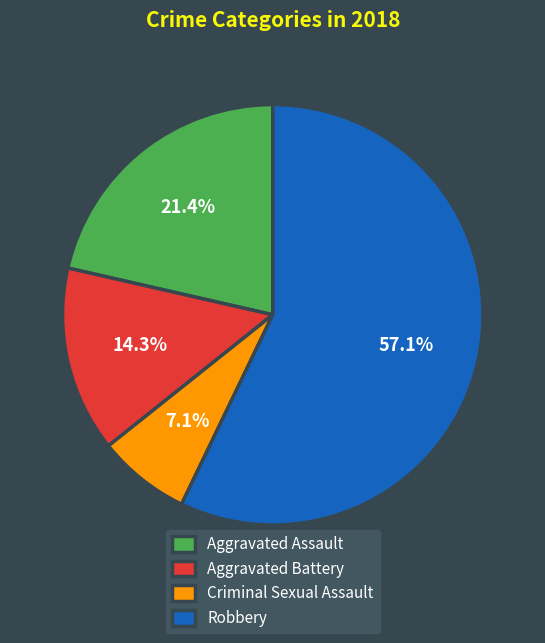

True or false: Aggravated Assault accounts for 21% of the total.

True